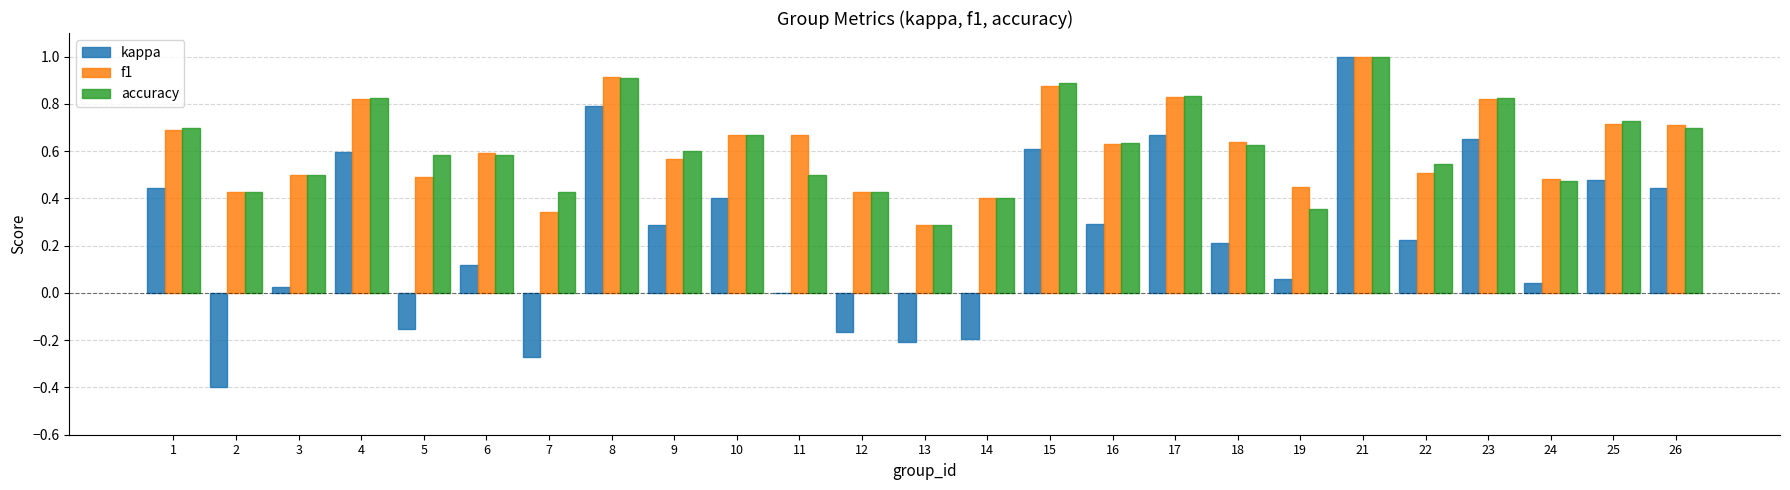

What is the total value across all series at 9?

1.5